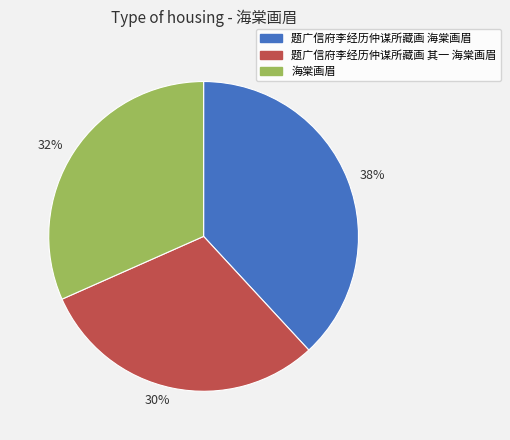

To the nearest percent, what is the difference between the largest and smallest slice percentages?

8%